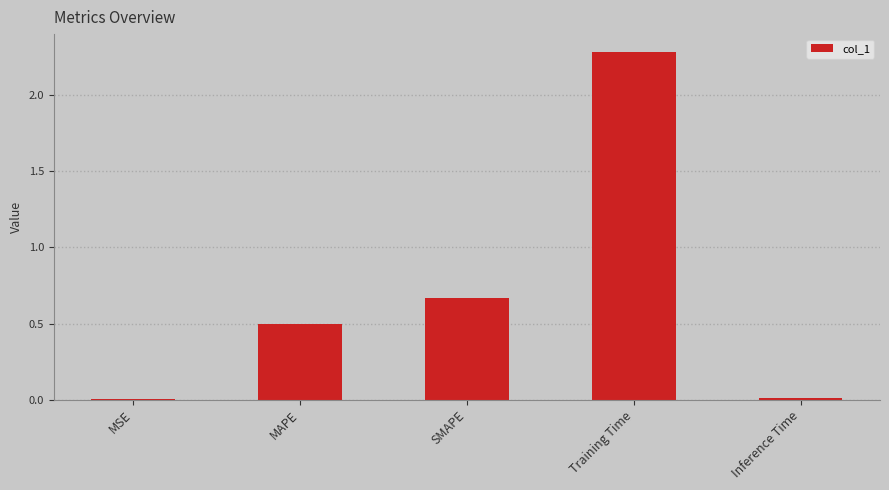

What is the maximum value shown in the chart?

2.3